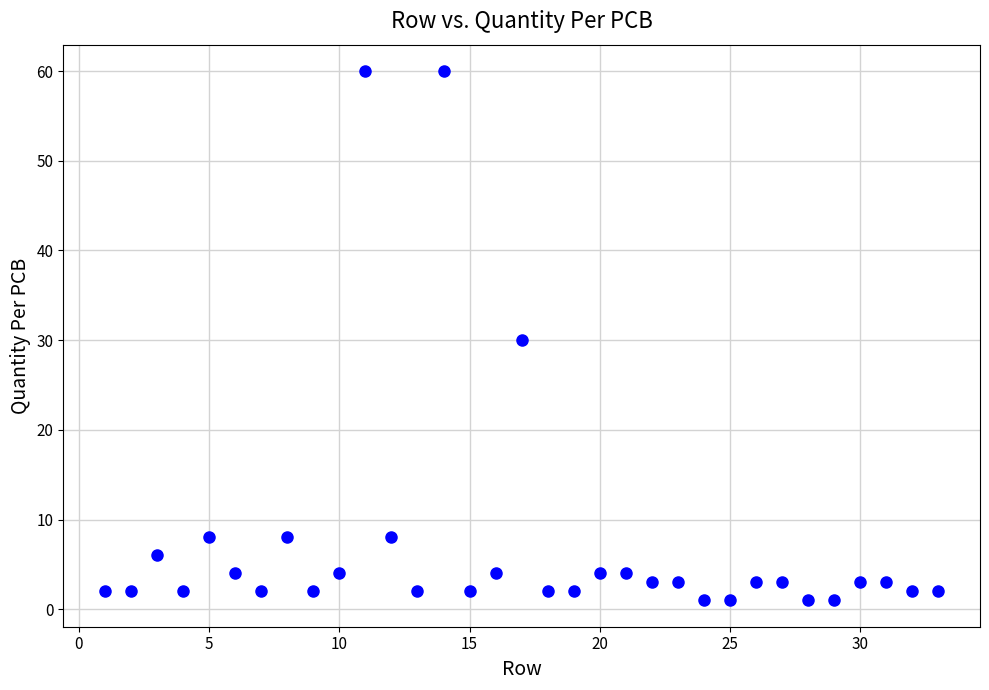

What is the range of Y values (max minus min)?

59